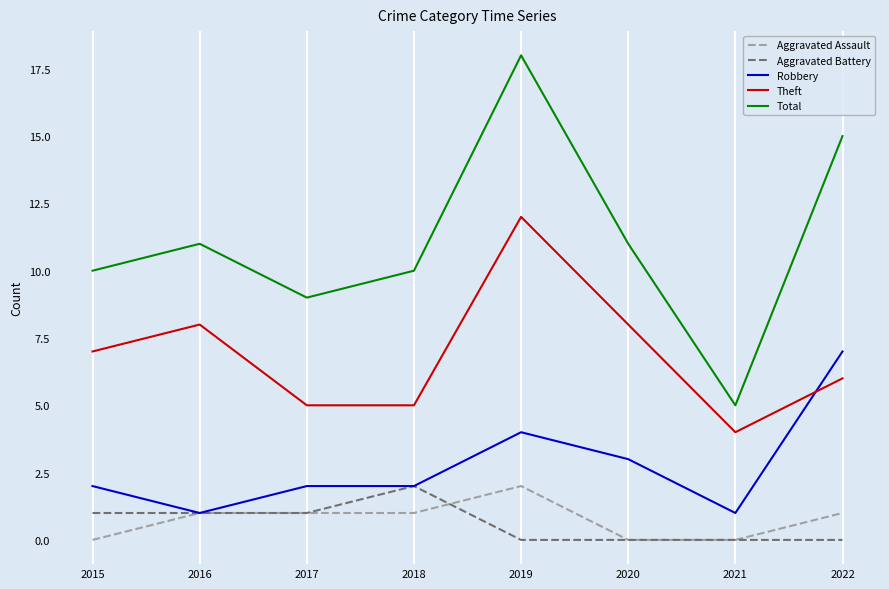

What is the difference between the highest and lowest values at 2016?

10